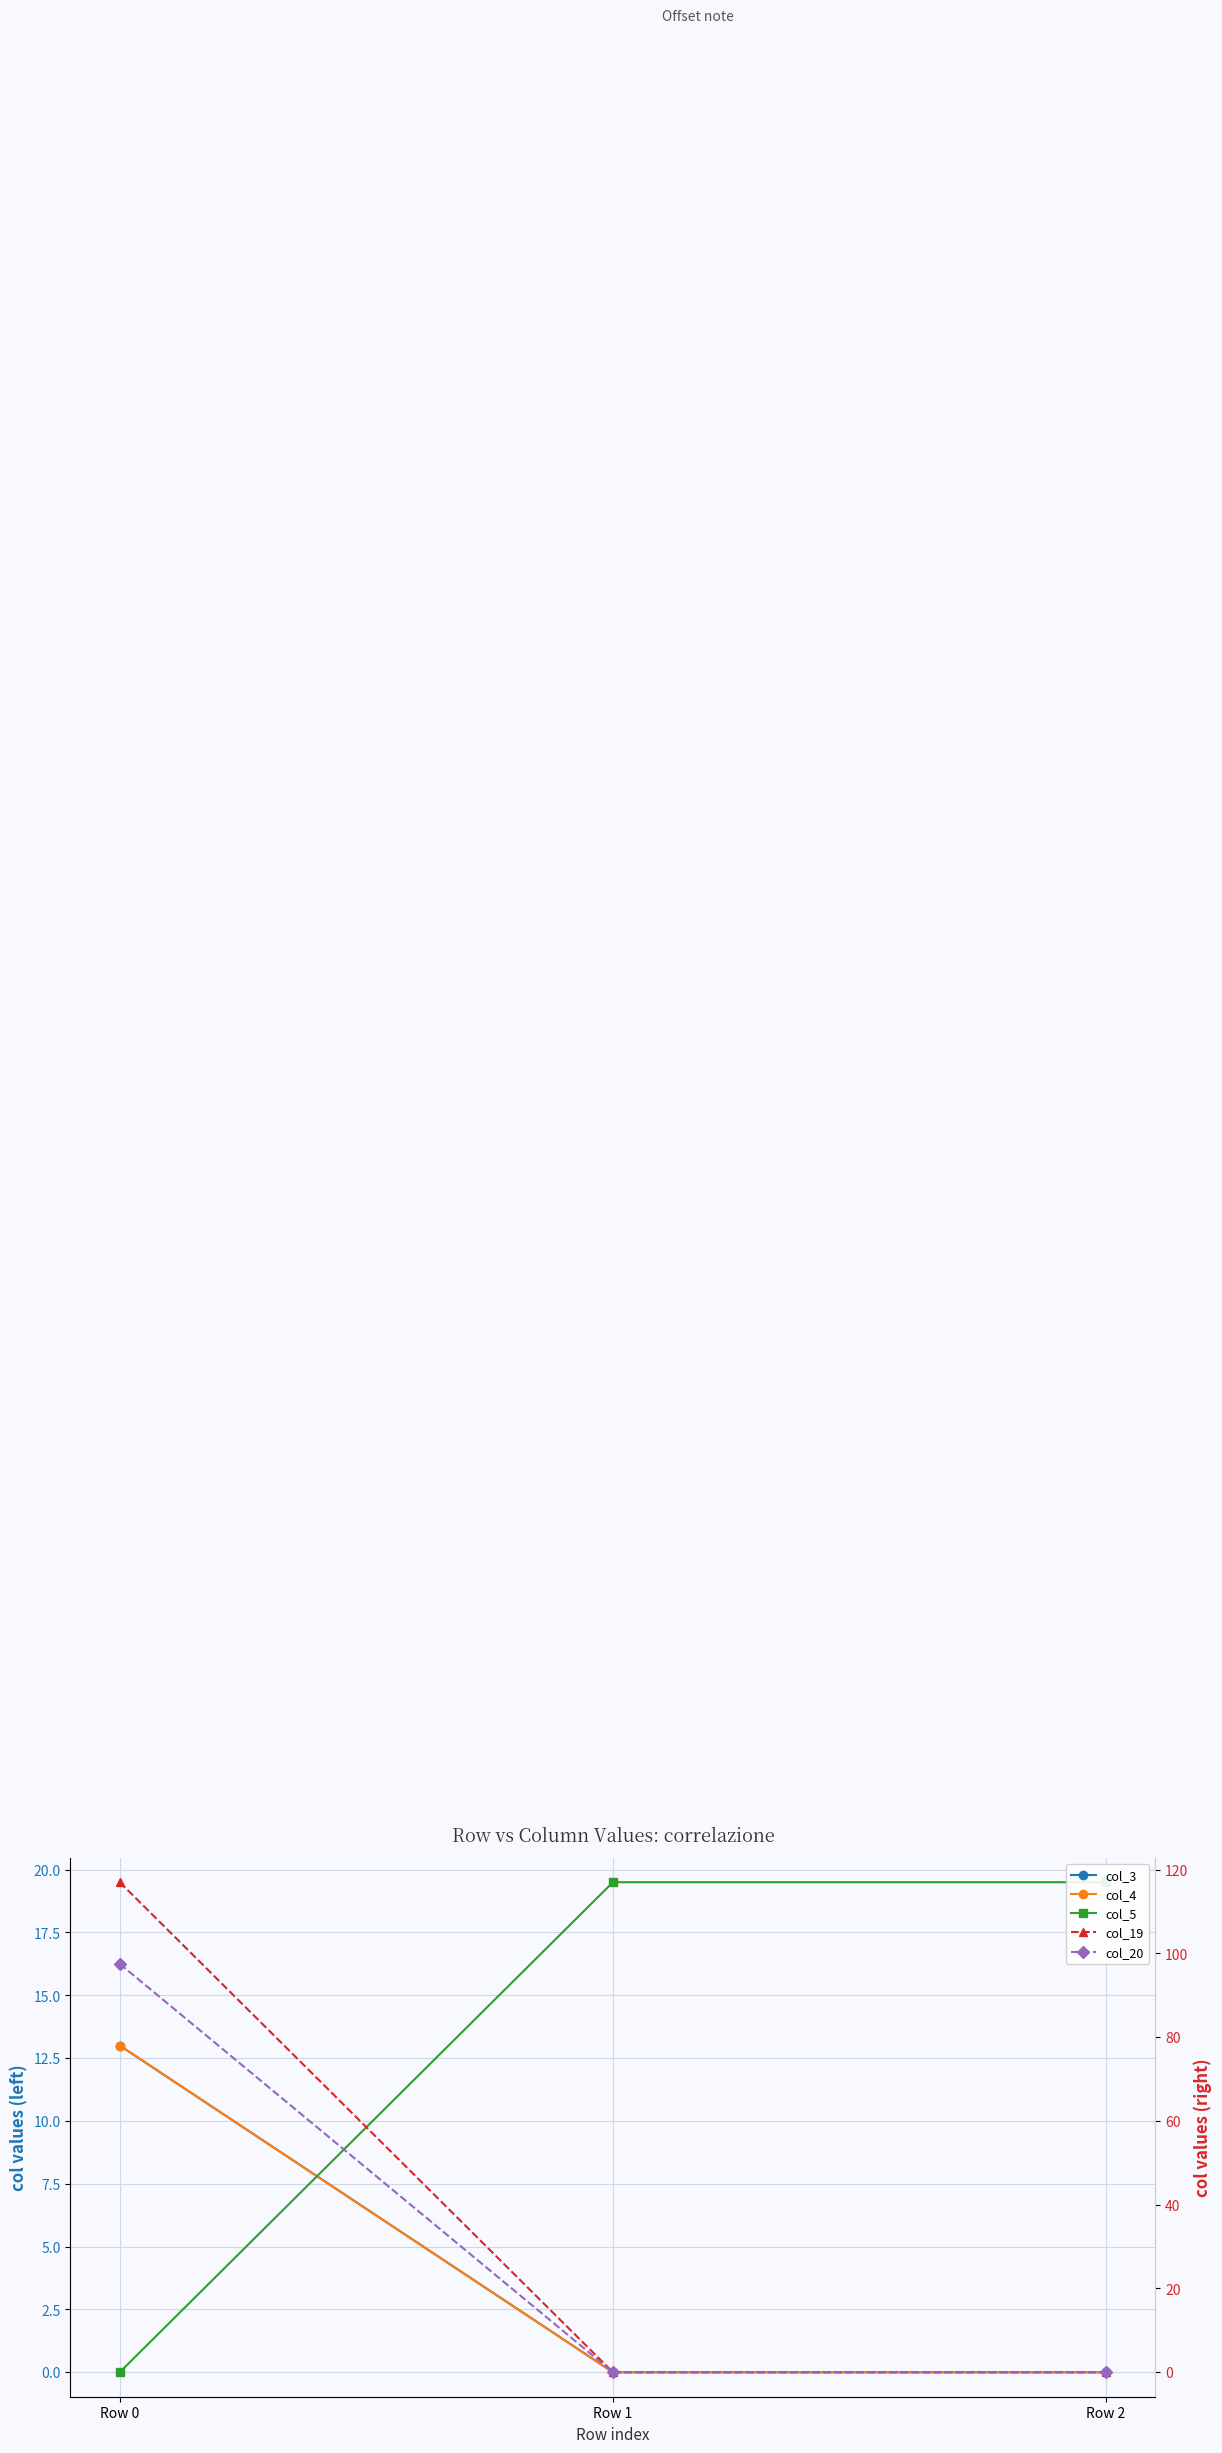

Which category has the lowest value in the col_20 series?

Row 1